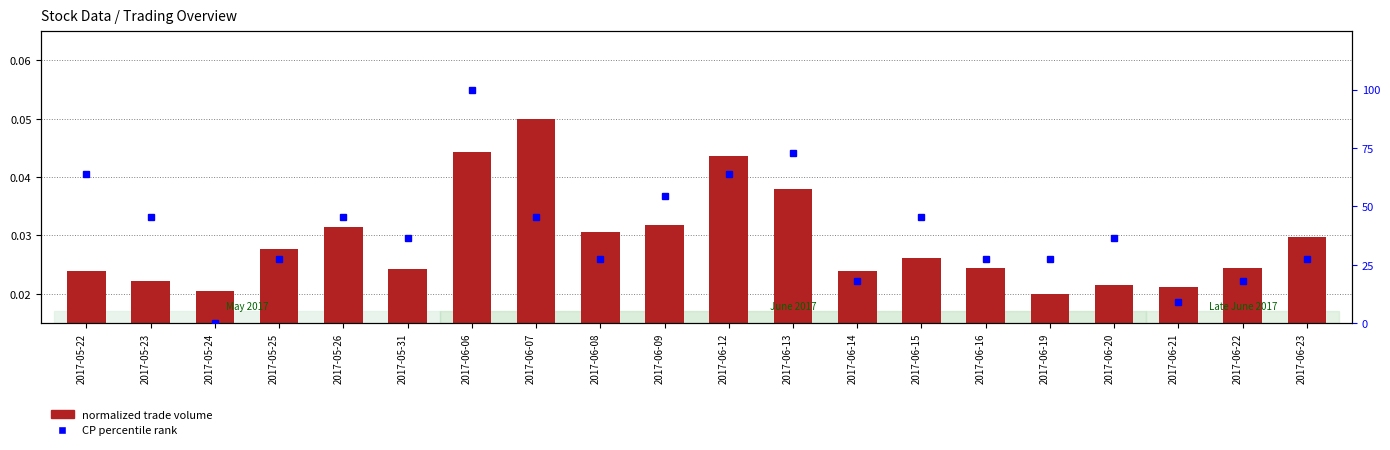

Reading left to right, list all the values displayed in this chart.

normalized trade volume: 2017-05-22=0.0	2017-05-23=0.0	2017-05-24=0.0	2017-05-25=0.0	2017-05-26=0.0	2017-05-31=0.0	2017-06-06=0.0	2017-06-07=0.1	2017-06-08=0.0	2017-06-09=0.0	2017-06-12=0.0	2017-06-13=0.0	2017-06-14=0.0	2017-06-15=0.0	2017-06-16=0.0	2017-06-19=0.0	2017-06-20=0.0	2017-06-21=0.0	2017-06-22=0.0	2017-06-23=0.0
CP percentile rank: 2017-05-22=63.6	2017-05-23=45.5	2017-05-24=0.0	2017-05-25=27.3	2017-05-26=45.5	2017-05-31=36.4	2017-06-06=100.0	2017-06-07=45.5	2017-06-08=27.3	2017-06-09=54.5	2017-06-12=63.6	2017-06-13=72.7	2017-06-14=18.2	2017-06-15=45.5	2017-06-16=27.3	2017-06-19=27.3	2017-06-20=36.4	2017-06-21=9.1	2017-06-22=18.2	2017-06-23=27.3